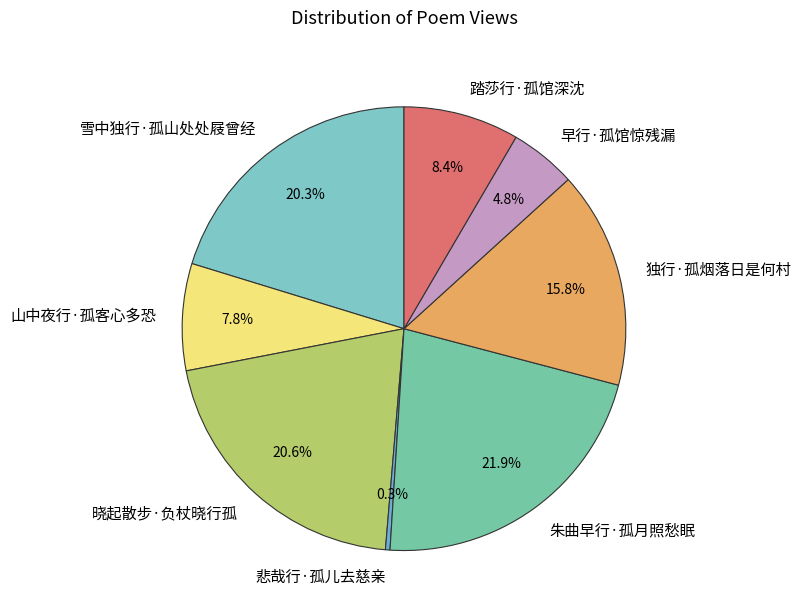

Which slice is the smallest?

悲哉行·孤儿去慈亲